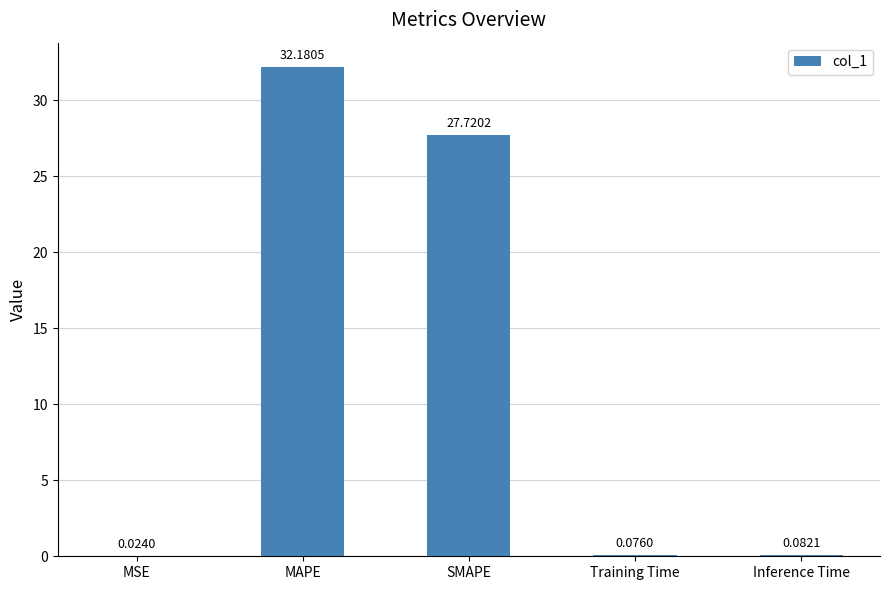

What is the sum of all values?

60.1